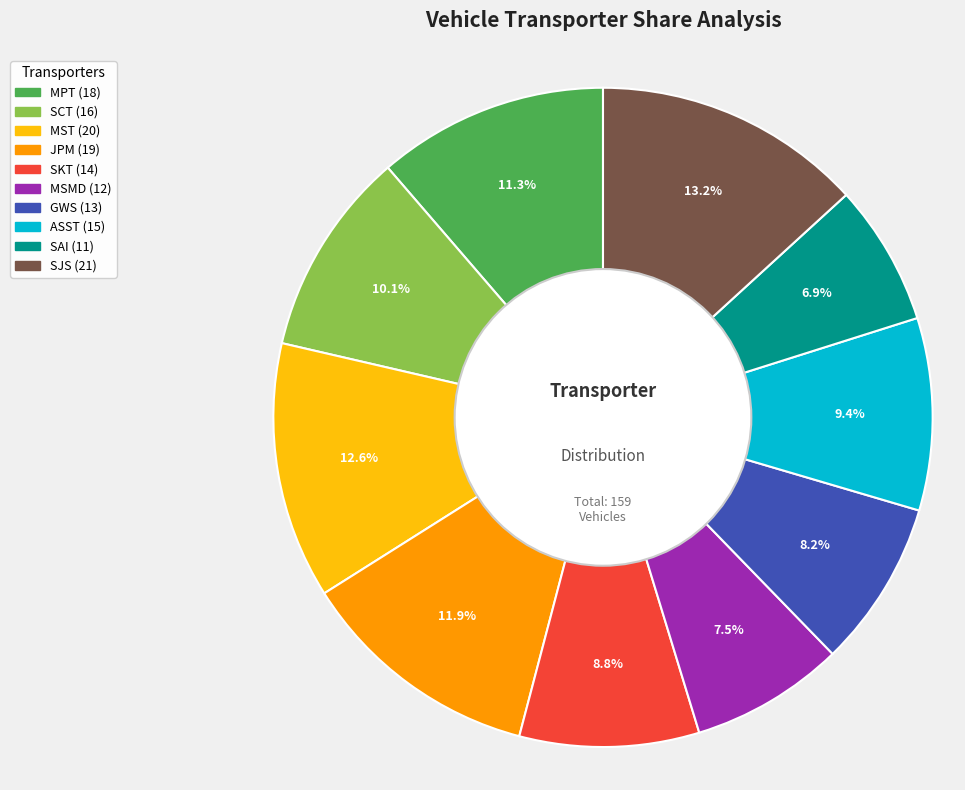

Is there any slice that represents more than half of the pie?

No